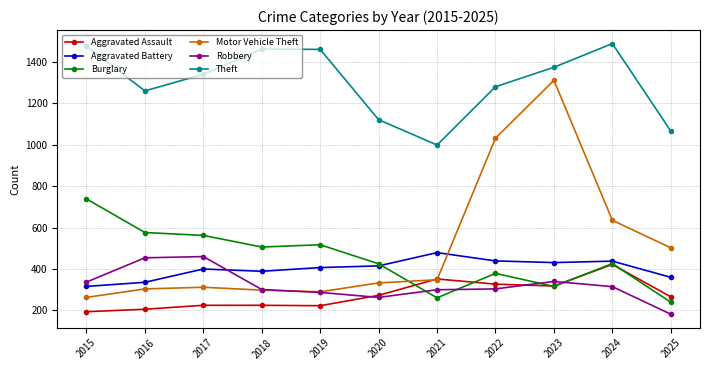

At how many categories does at least one series exceed 1055?

10